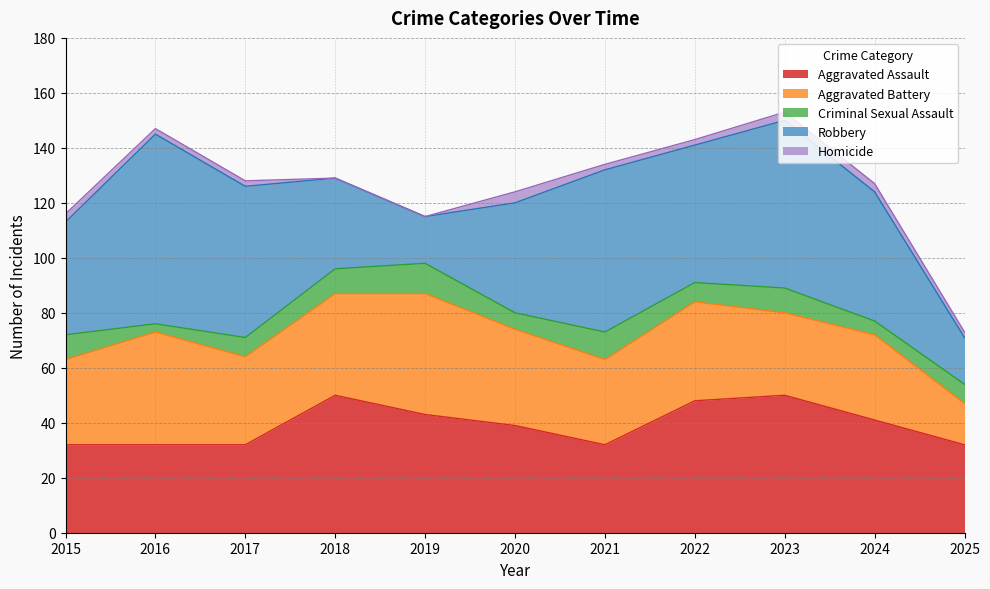

Reading left to right, list all the values displayed in this chart.

Aggravated Assault: 32	32	32	50	43	39	32	48	50	41	32
Aggravated Battery: 31	41	32	37	44	35	31	36	30	31	15
Criminal Sexual Assault: 9	3	7	9	11	6	10	7	9	5	7
Robbery: 41	69	55	33	17	40	59	50	61	47	17
Homicide: 3	2	2	0	0	4	2	2	3	3	2